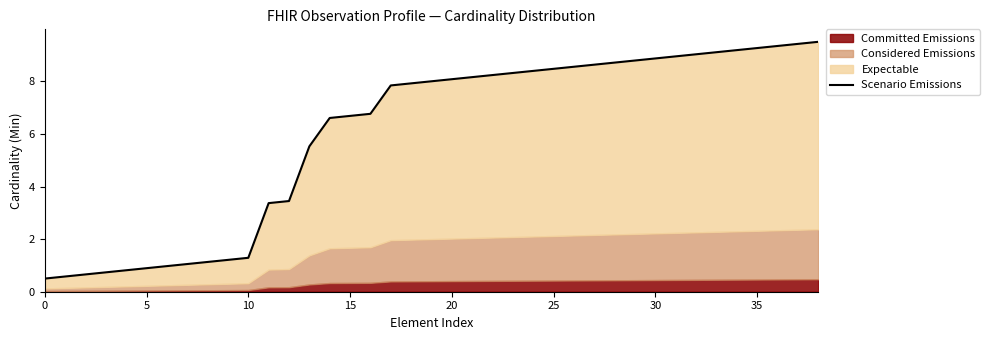

What is the sum of the values at 11 and 18?

11.3